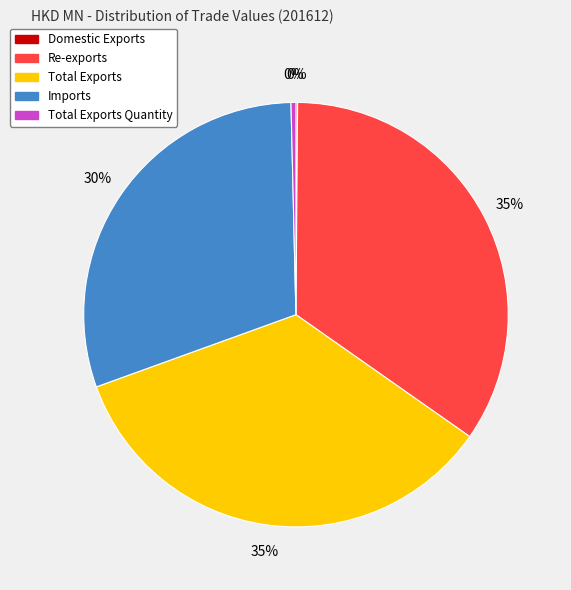

To the nearest percent, what is the difference between the largest and smallest slice percentages?

35%